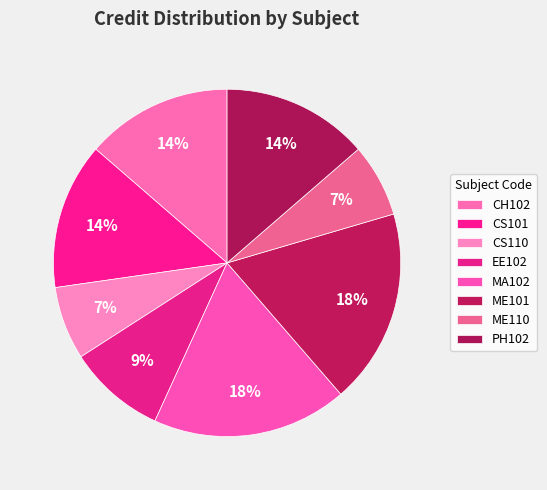

Approximately how many times larger is the value at CS101 compared to CH102?

1.0